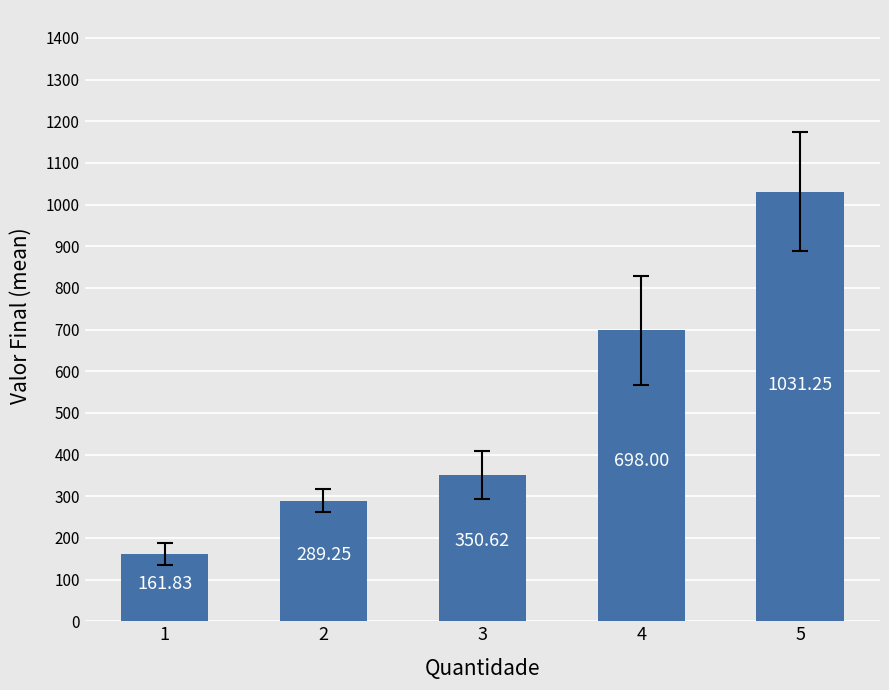

Between 5 and 3, which is larger?

5